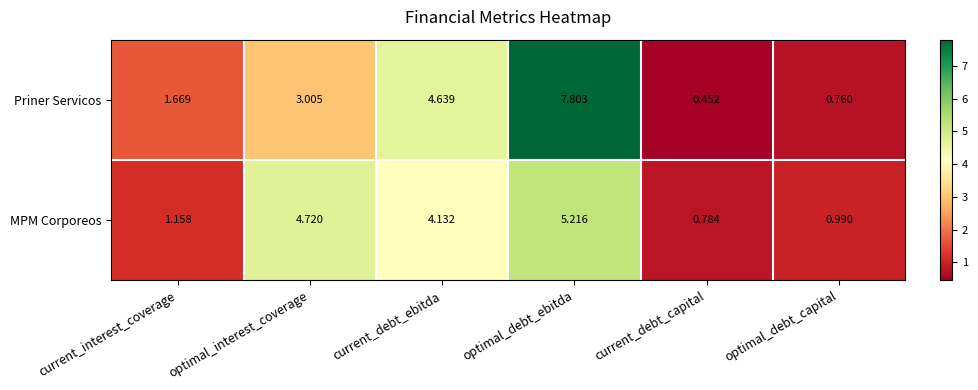

Where is MPM Corporeos nearest to the value 3?

current_debt_ebitda